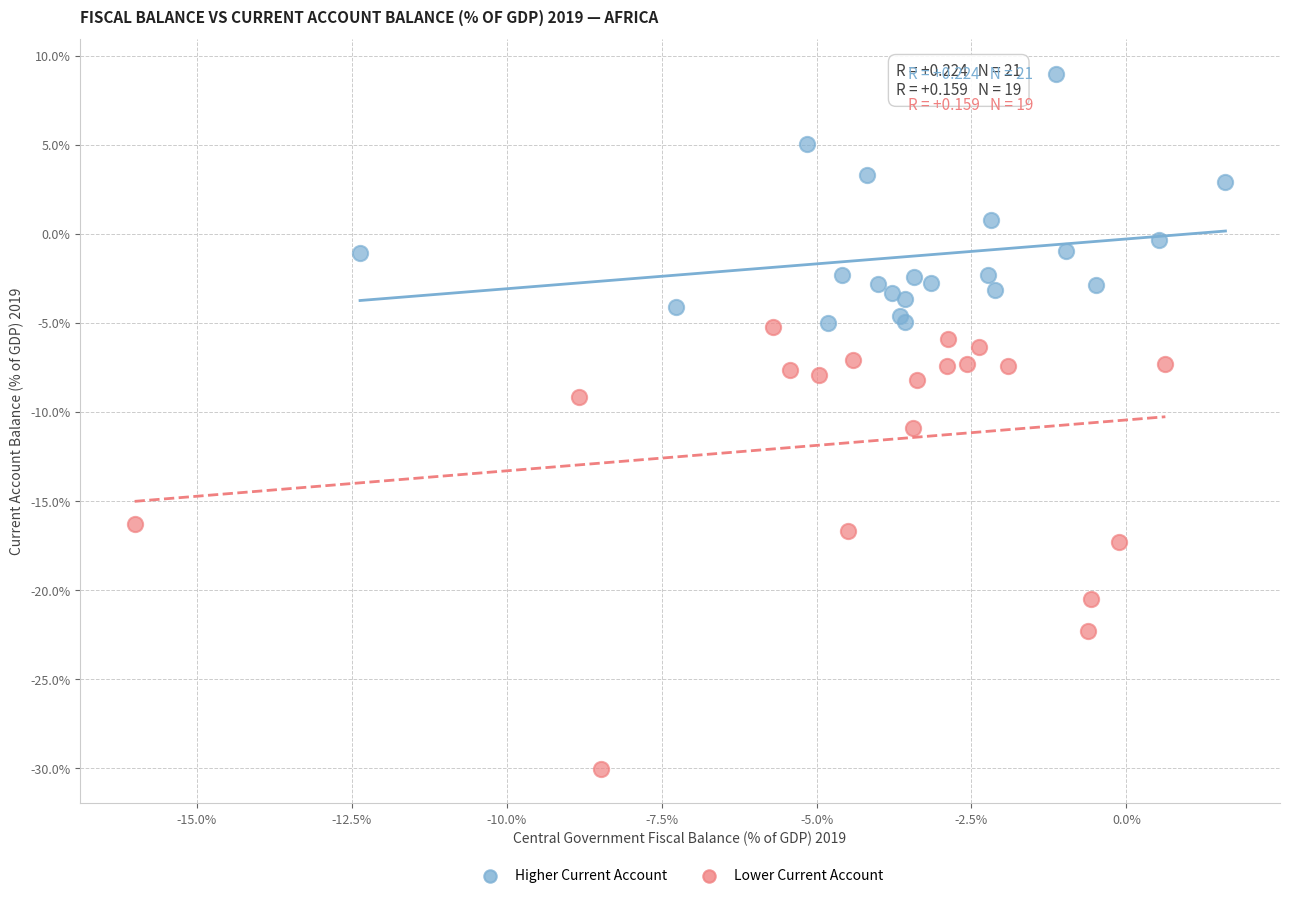

Which series contains the lowest Y value?

Lower Current Account